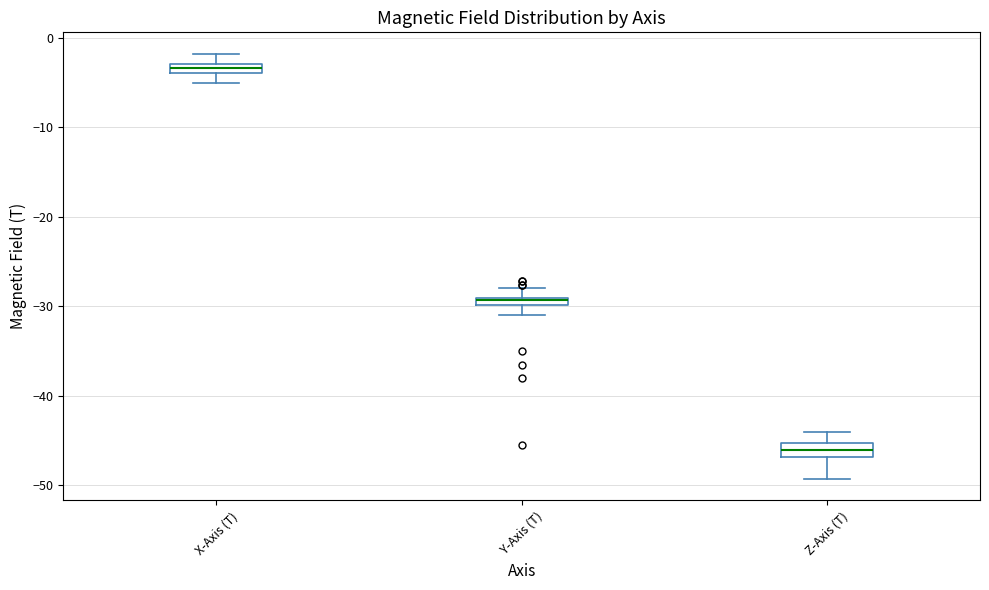

Where is the lower edge of the box for Y-Axis (T) on the y-axis? The values are not printed on the chart, so give them approximately, as read against the axis.

-30